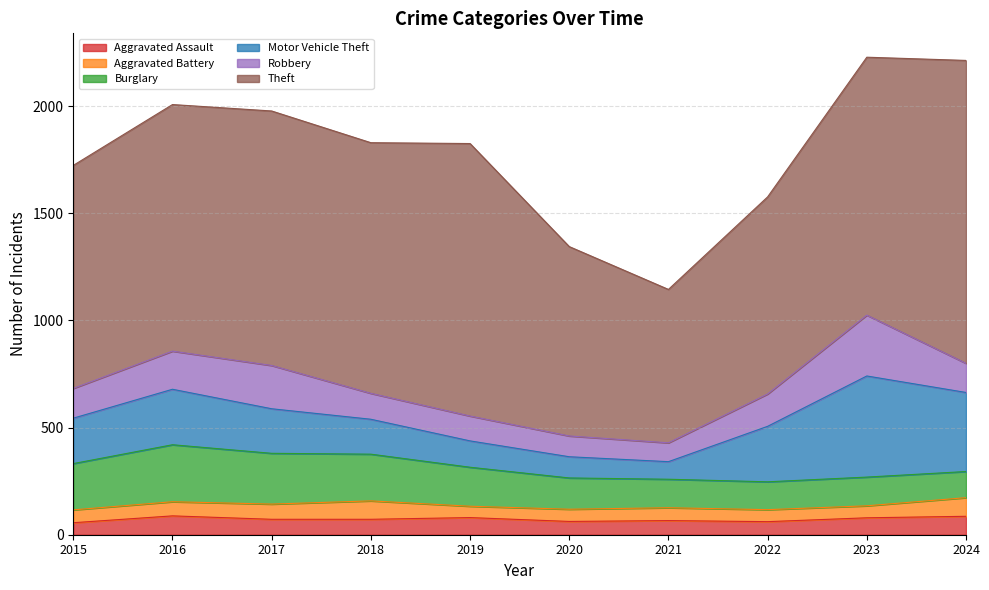

True or false: Burglary and Aggravated Battery cross at least once.

False